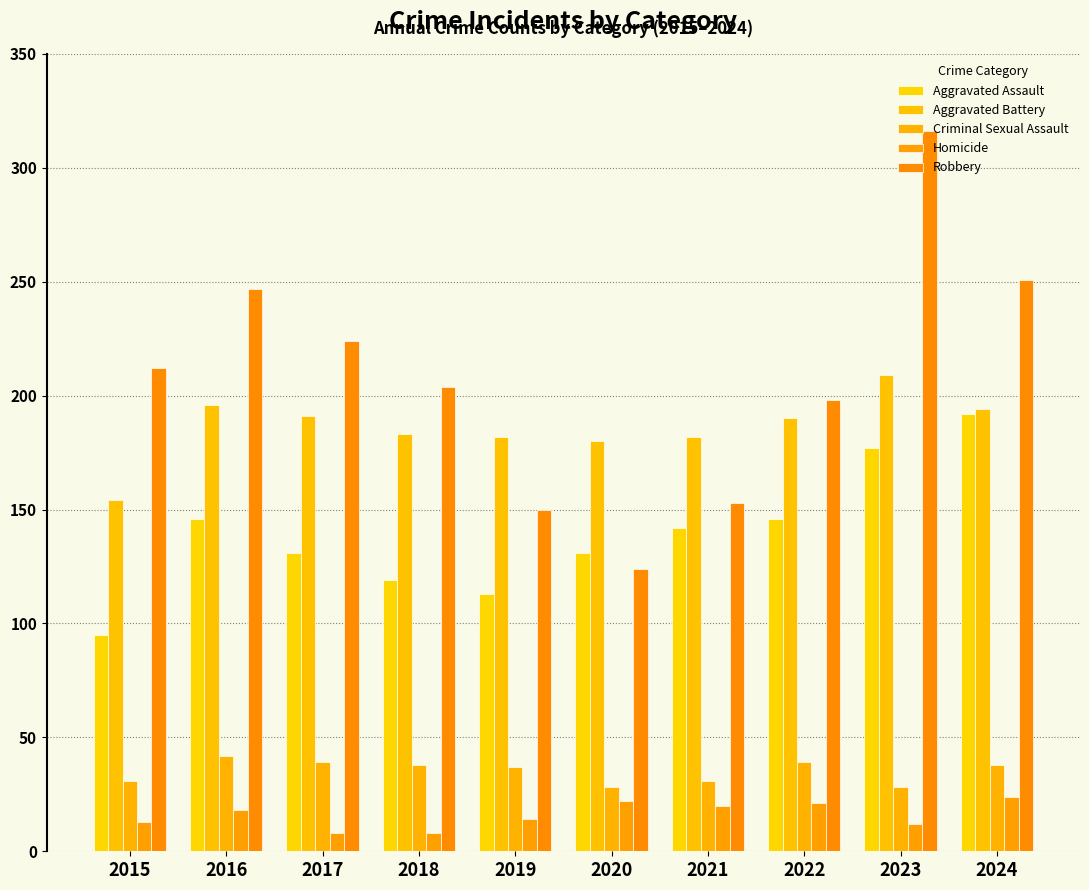

Is it true that Aggravated Assault equals 146 at 2016?

True